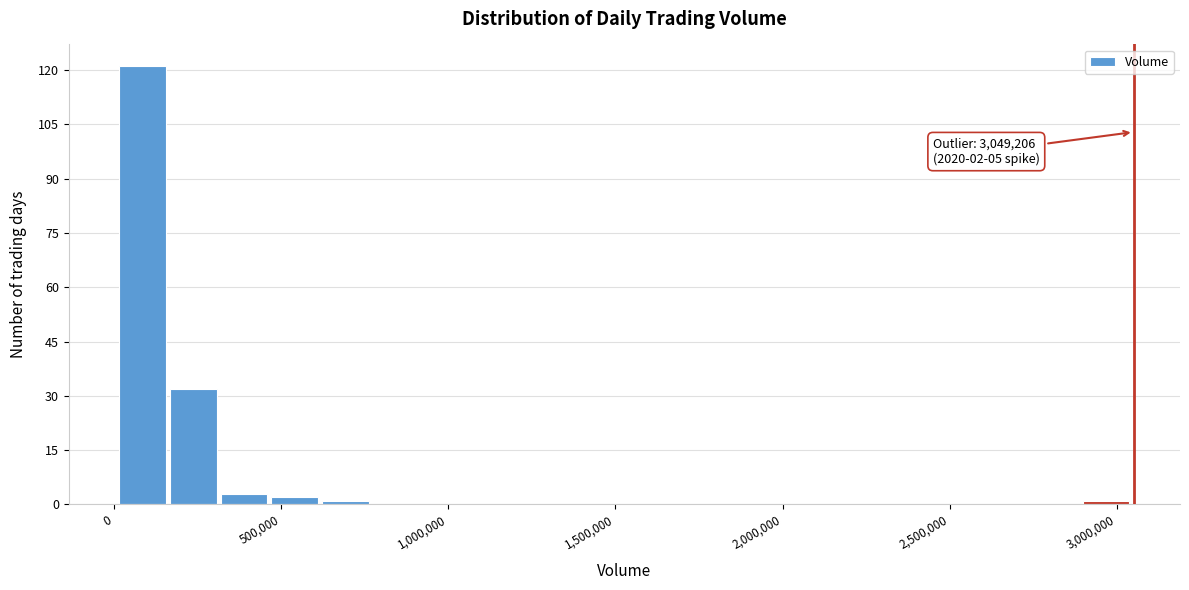

Around what value on the x-axis is the tallest bar? Give the approximate position of its centre, as read against the axis.

100000